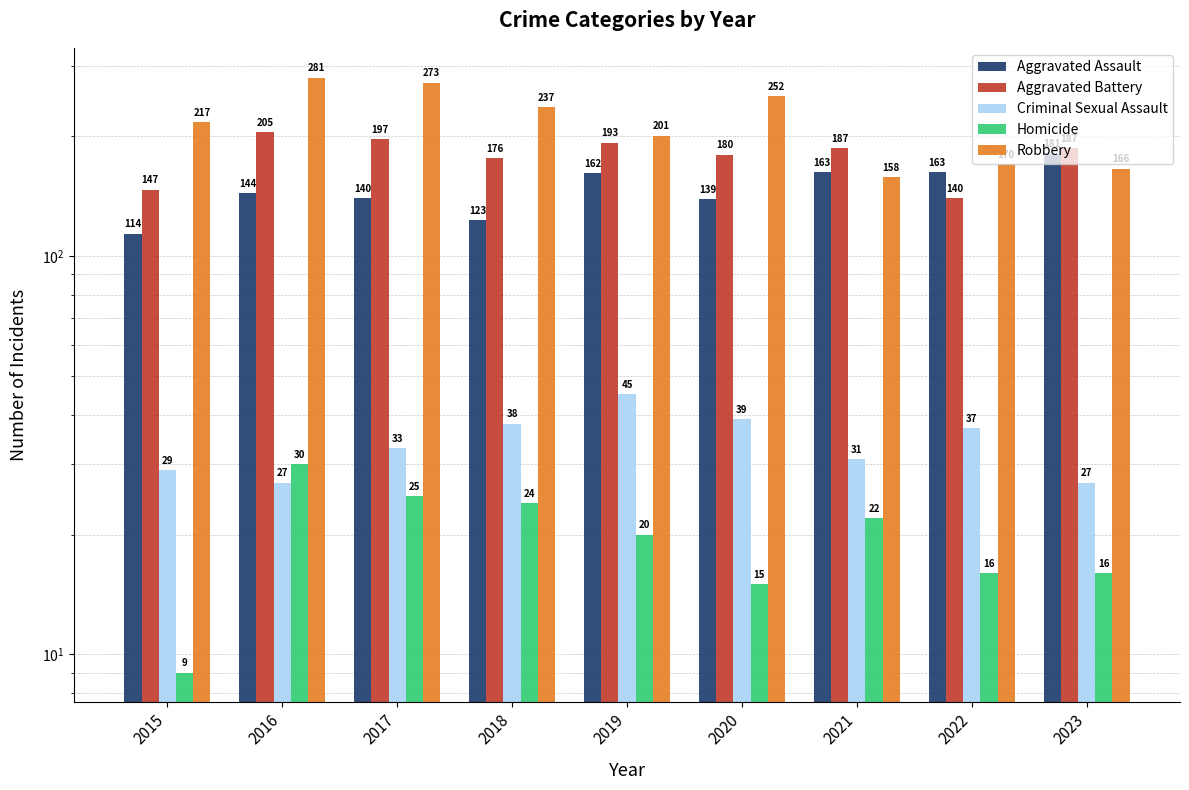

What is the average value of the Aggravated Battery series?

179